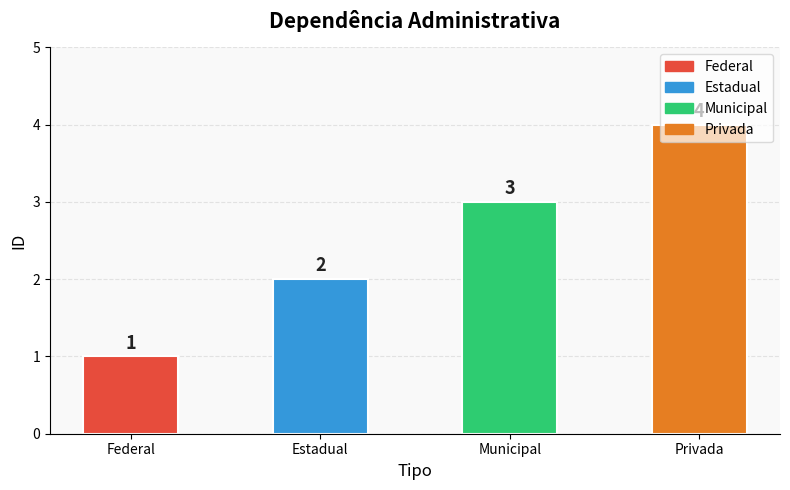

List the labels in order of value, smallest first.

Federal, Estadual, Municipal, Privada